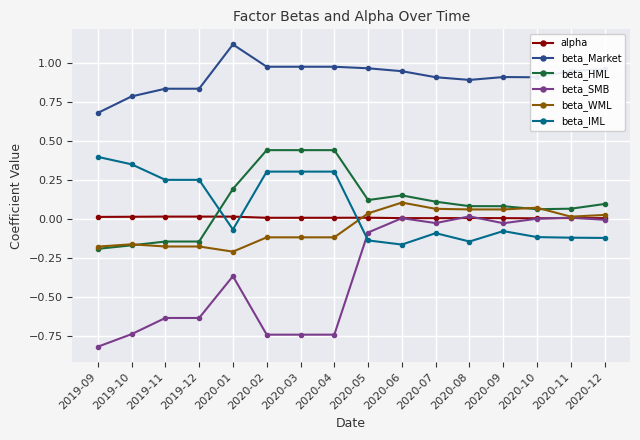

Which series has the widest spread of values?

beta_SMB